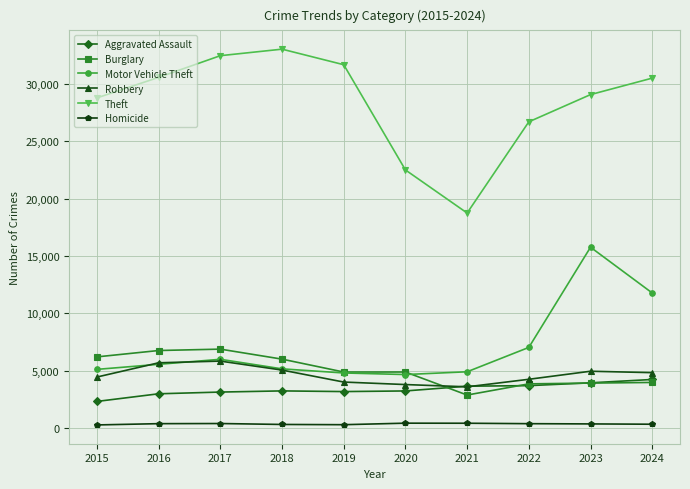

What is the greatest value displayed?

33043